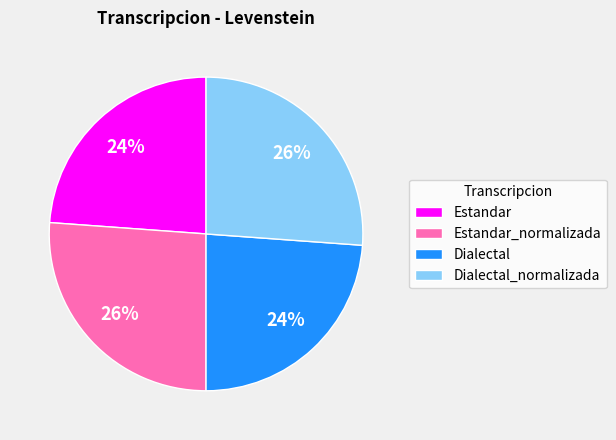

To the nearest percent, what is the average slice percentage?

25%